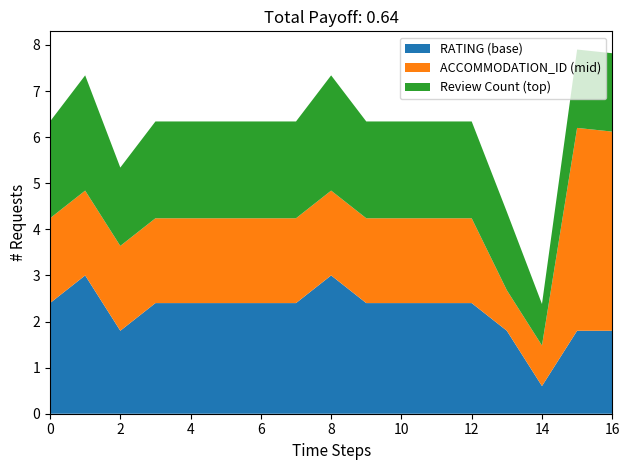

What is the minimum value for RATING (base)?

0.6